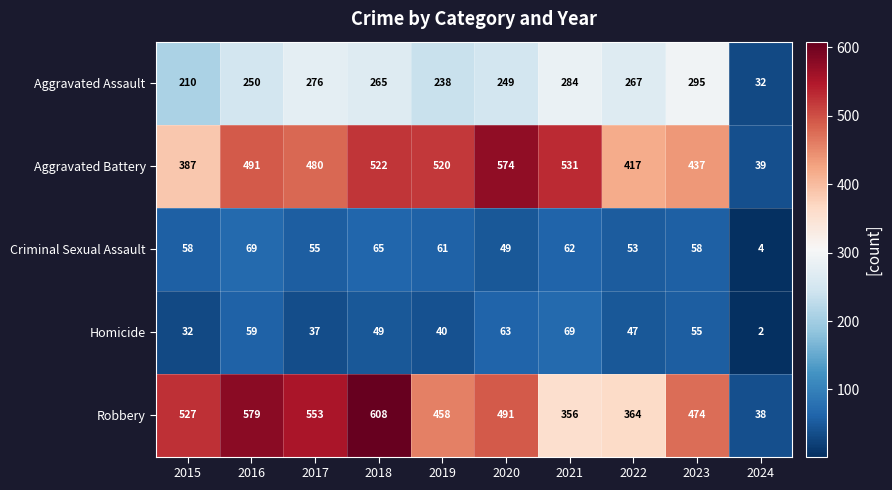

At how many categories does at least one series exceed 149?

9